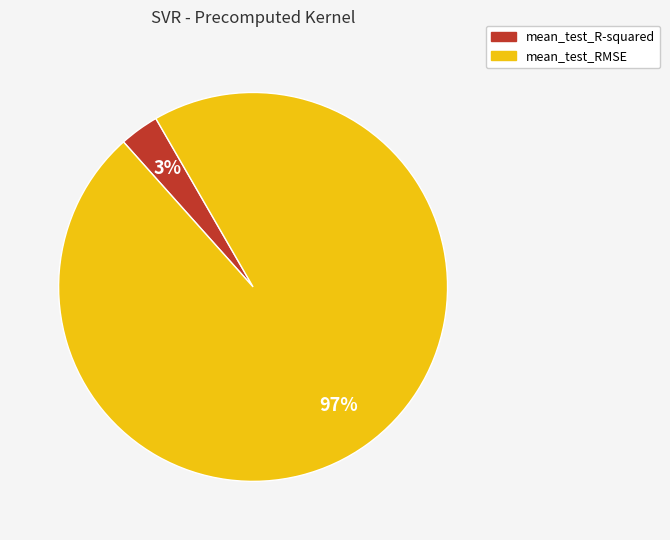

Does mean_test_R-squared account for over 50% of the chart?

No